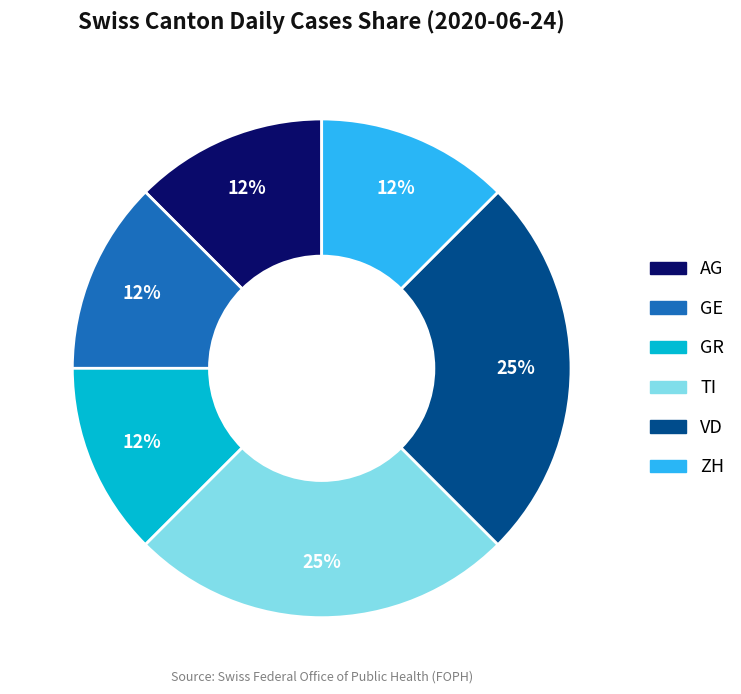

True or false: ZH accounts for 25% of the total.

False